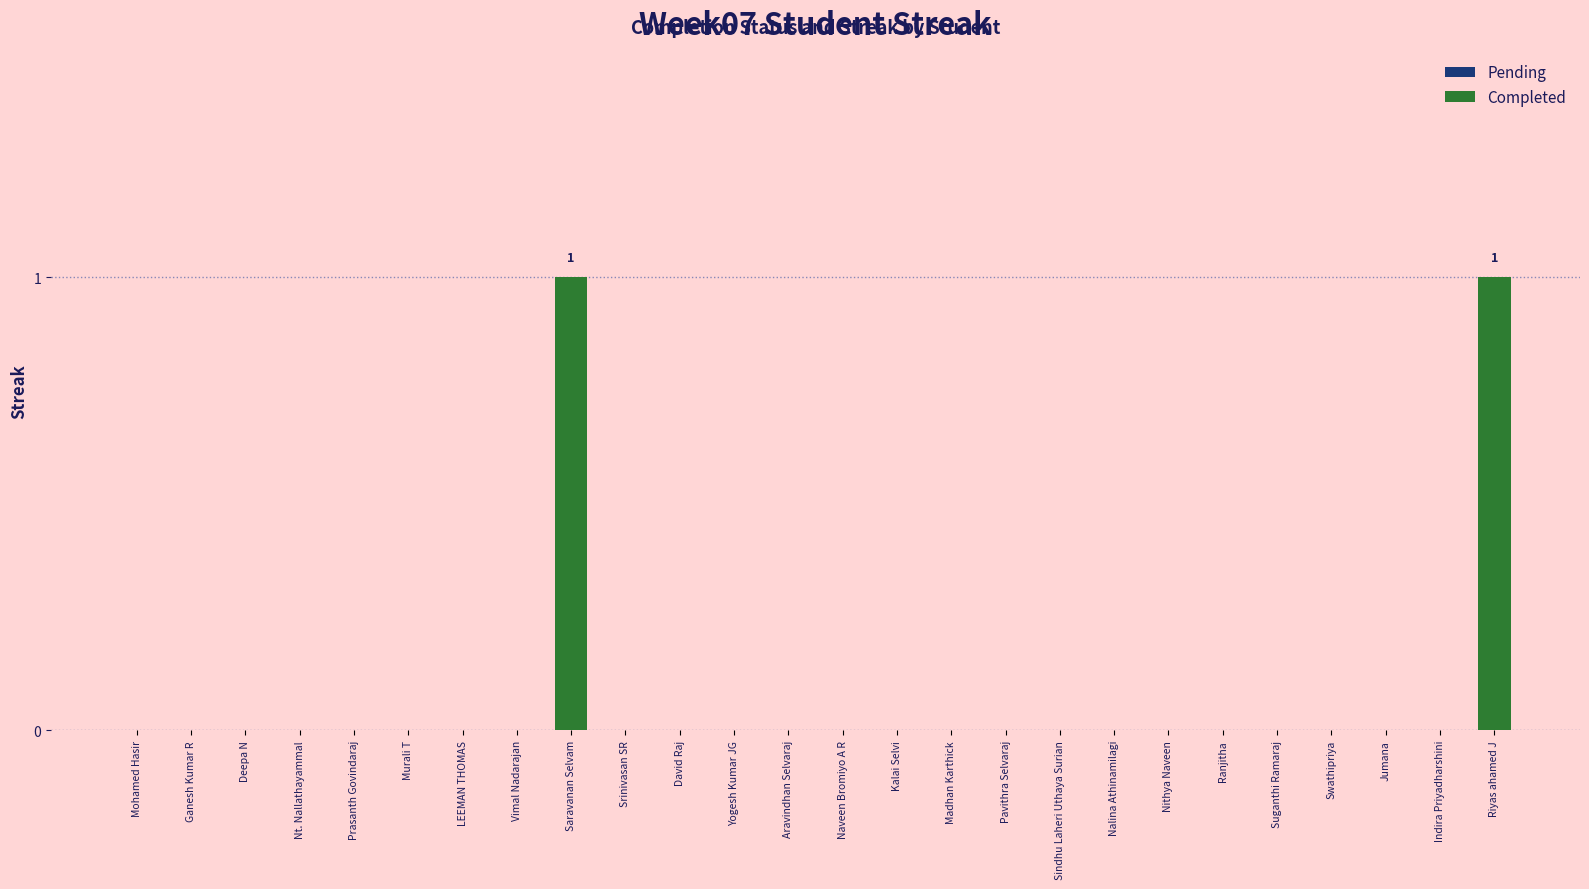

What is the label of the 17th bar from the right?

Srinivasan SR